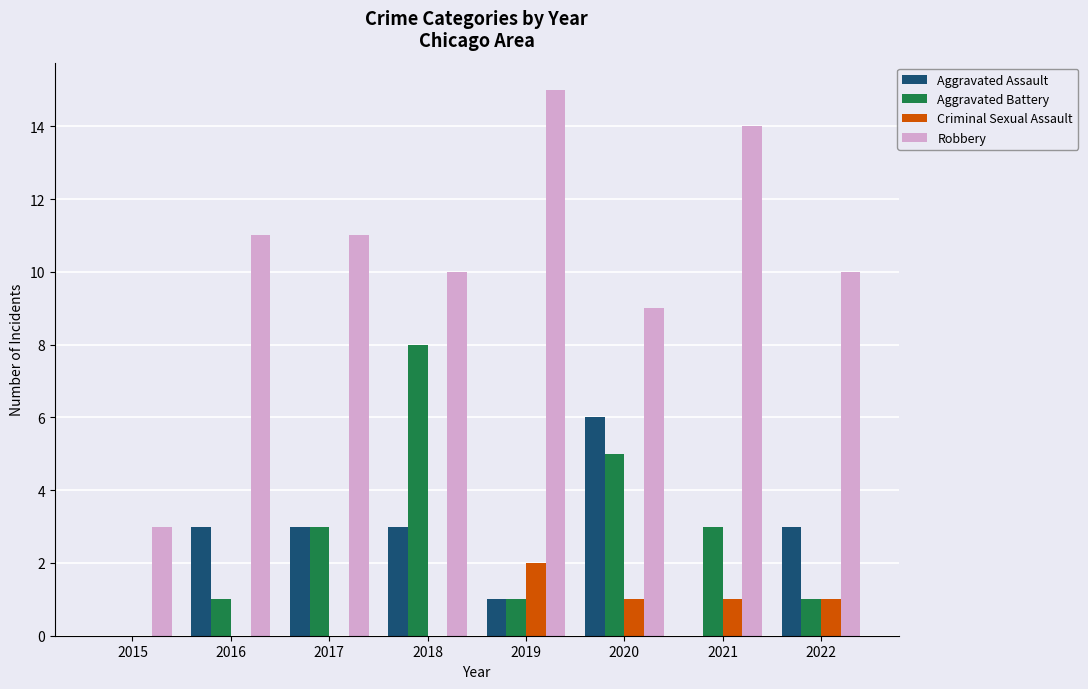

What is the sum of all Aggravated Assault values?

19